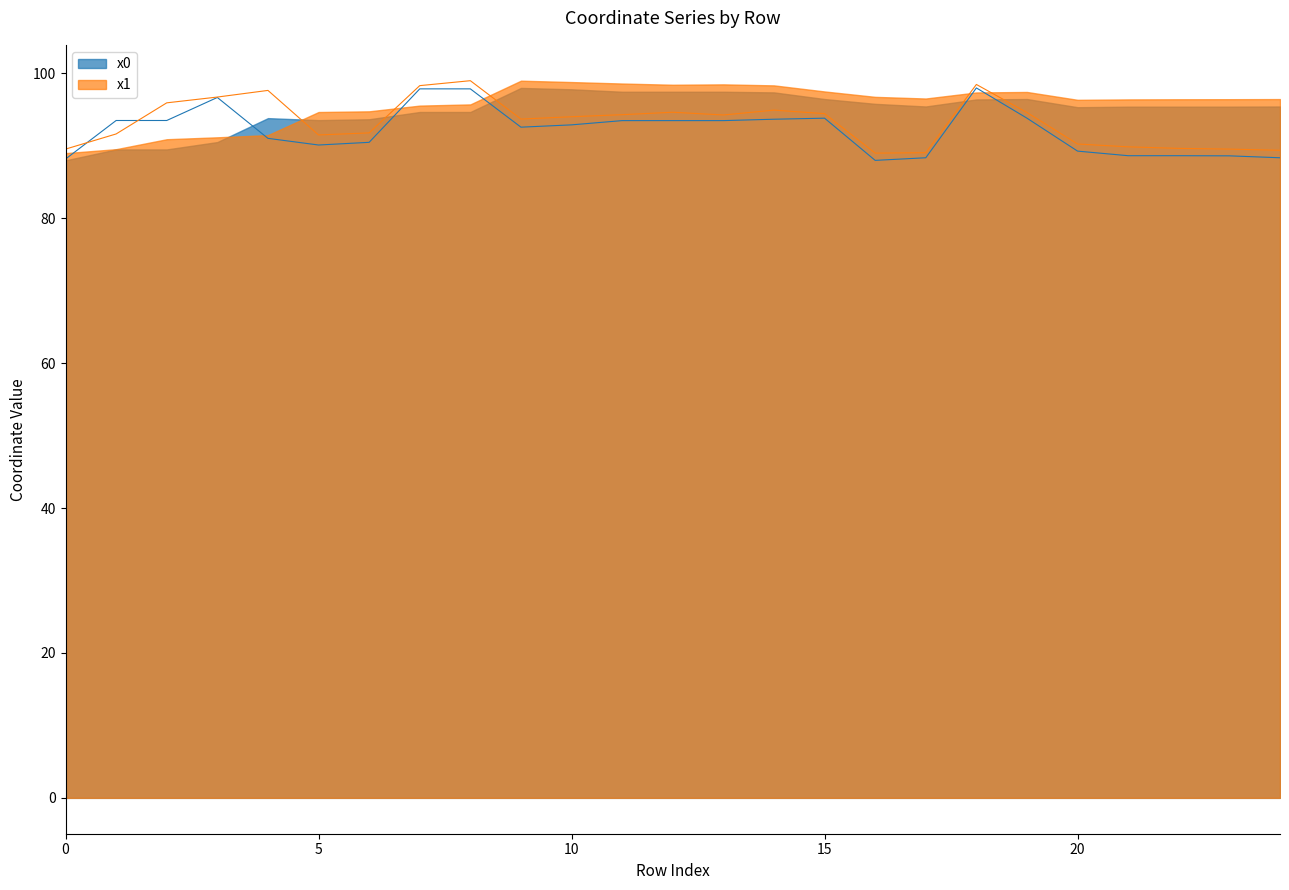

How many lines are shown in the chart?

2